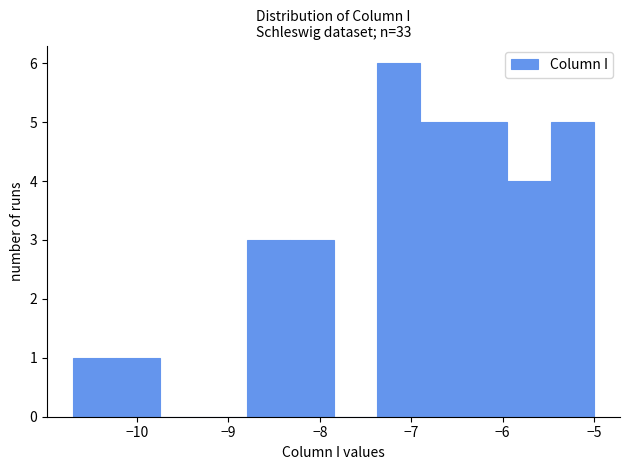

Reading left to right, transcribe this chart: for each bar, give the range it covers on the x-axis and its height. Neither the bar edges nor the heights are printed on the chart, so give them approximately, as read against the axes.

-10.7 to -10.2: 1
-10.2 to -9.7: 1
-9.7 to -9.3: 0
-9.3 to -8.8: 0
-8.8 to -8.3: 3
-8.3 to -7.8: 3
-7.8 to -7.4: 0
-7.4 to -6.9: 6
-6.9 to -6.4: 5
-6.4 to -5.9: 5
-5.9 to -5.5: 4
-5.5 to -5.0: 5